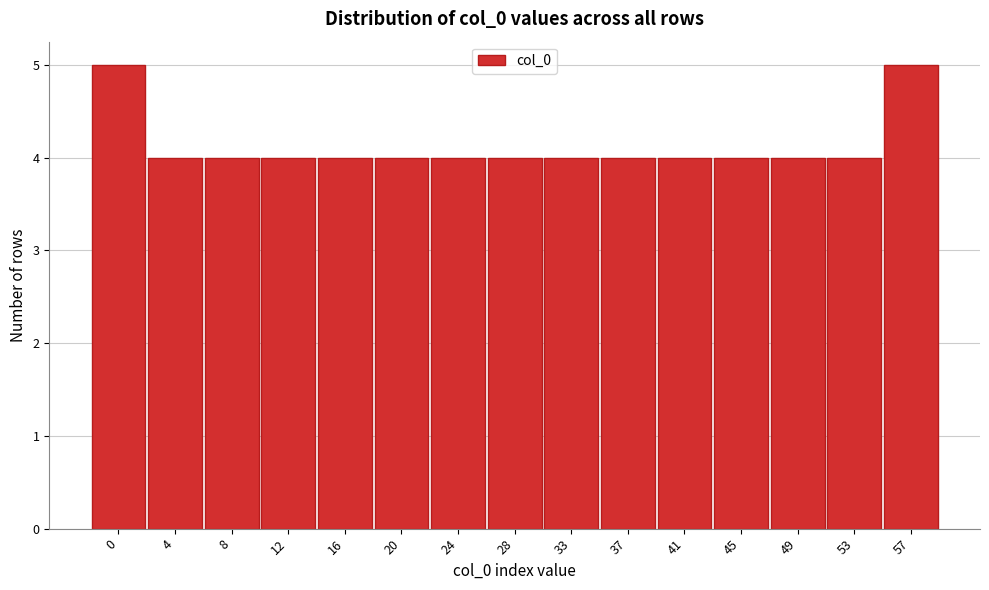

Reading left to right, what are all the values shown in this chart?

0=5	4=4	8=4	12=4	16=4	20=4	24=4	28=4	33=4	37=4	41=4	45=4	49=4	53=4	57=5